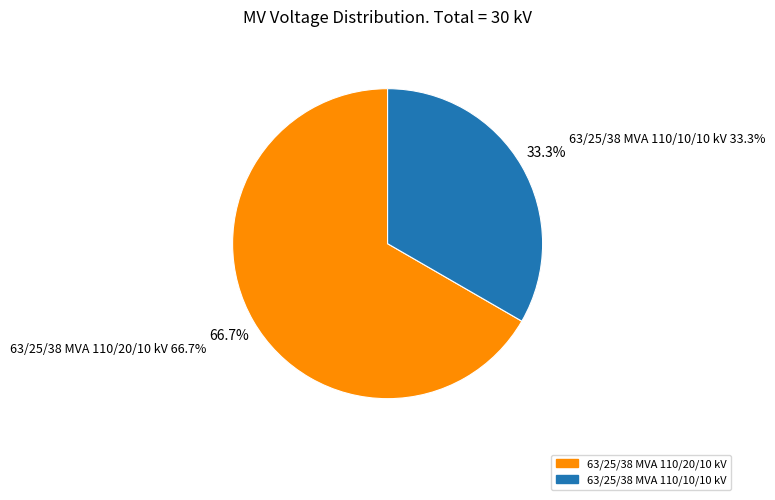

What is the ratio of the value at 63/25/38 MVA 110/10/10 kV to the value at 63/25/38 MVA 110/20/10 kV?

0.5